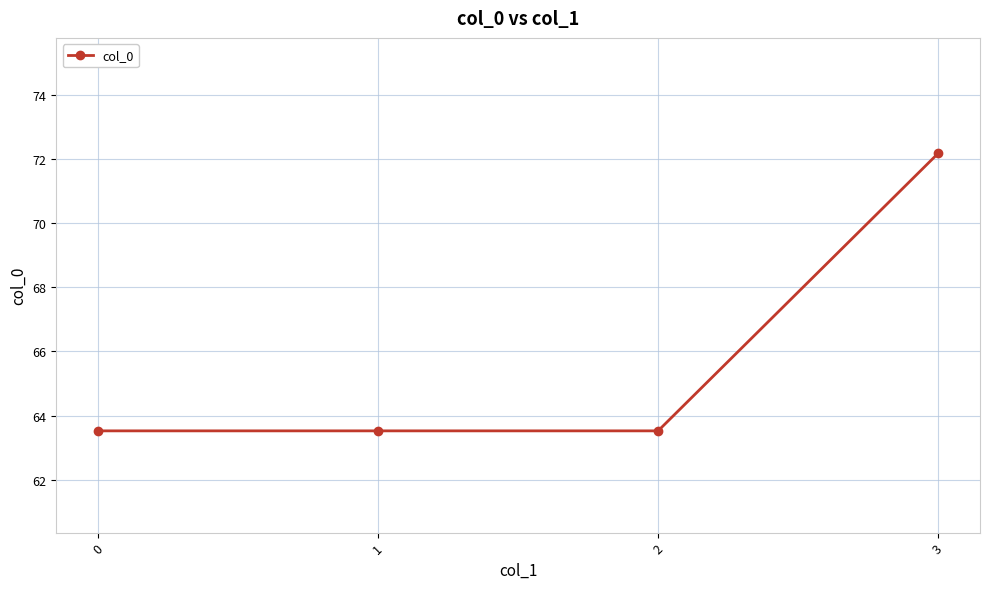

Read the value at 3.

72.2